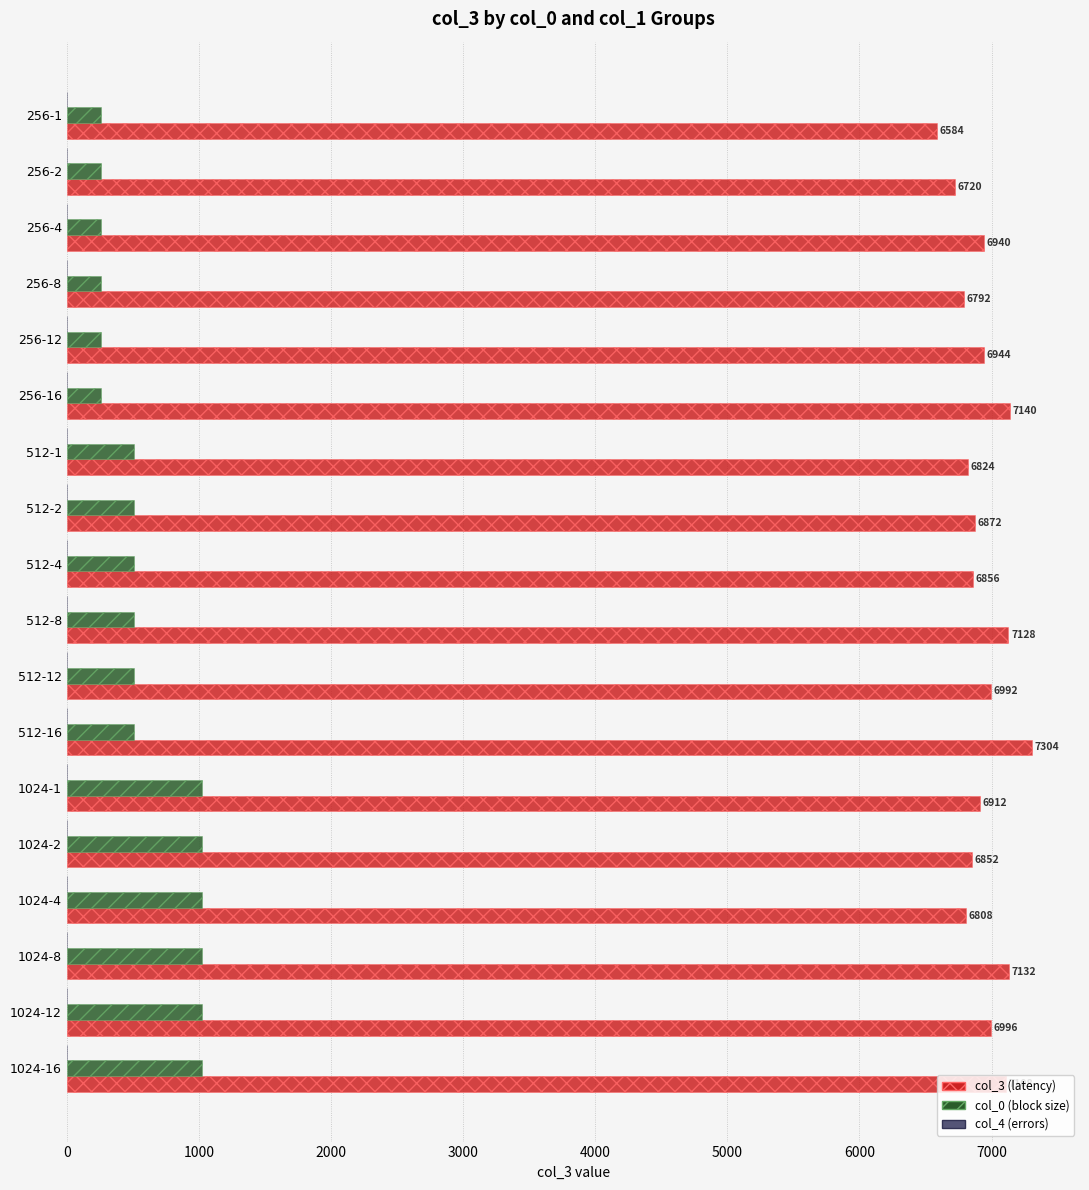

At which category does the chart reach its peak across all series?

512-16